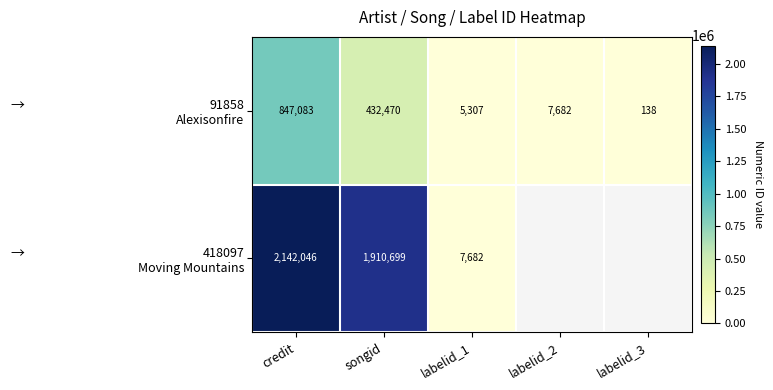

How many distinct data groups are displayed?

2